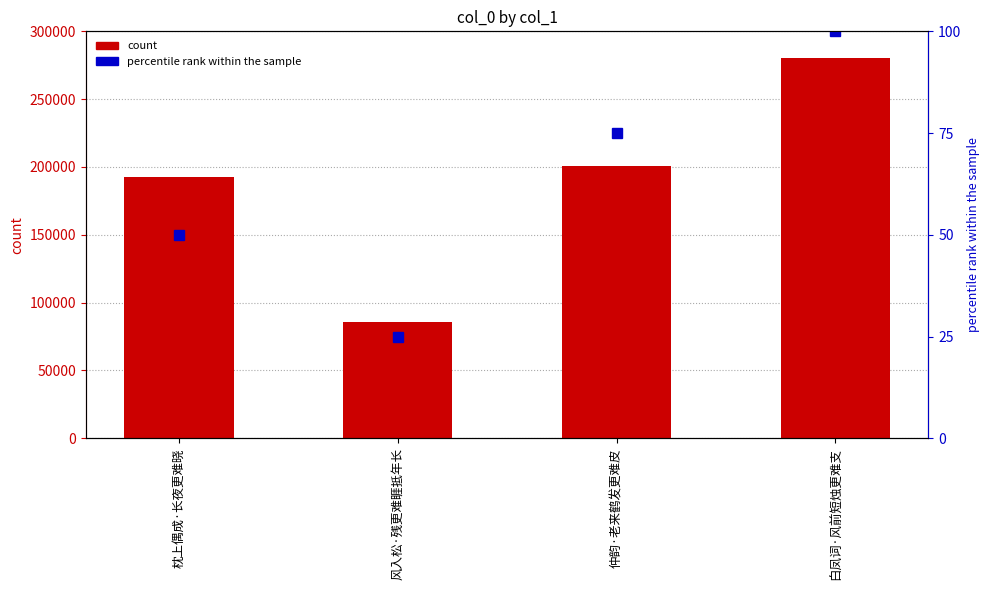

At how many categories does at least one series exceed 168999?

3